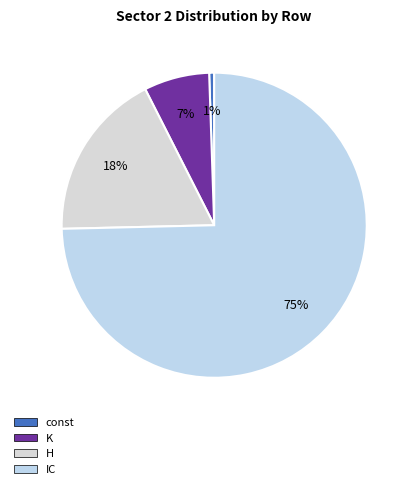

Is K the majority of the pie?

No